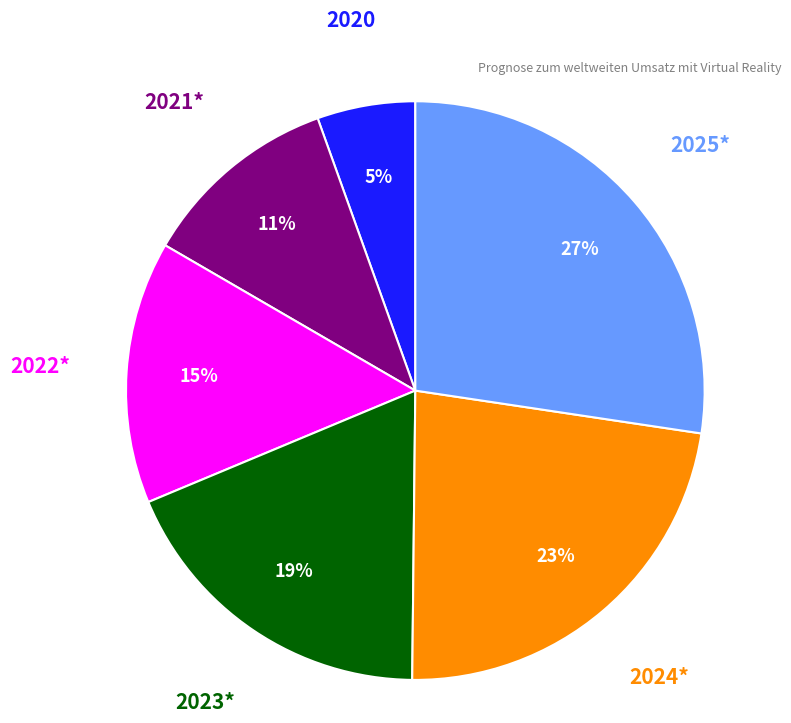

Which has a higher value, 2020 or 2024*?

2024*